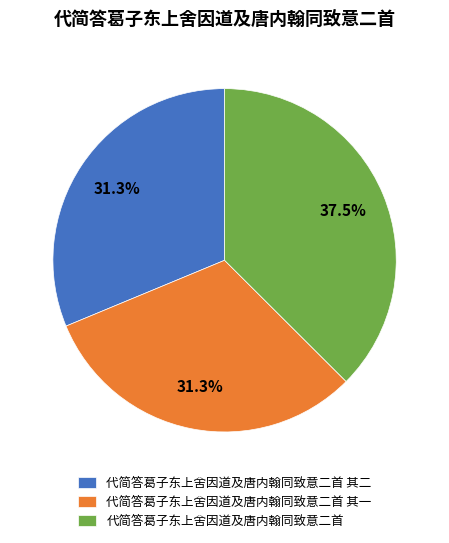

Does 代简答葛子东上舍因道及唐内翰同致意二首 represent more than half of the total?

No